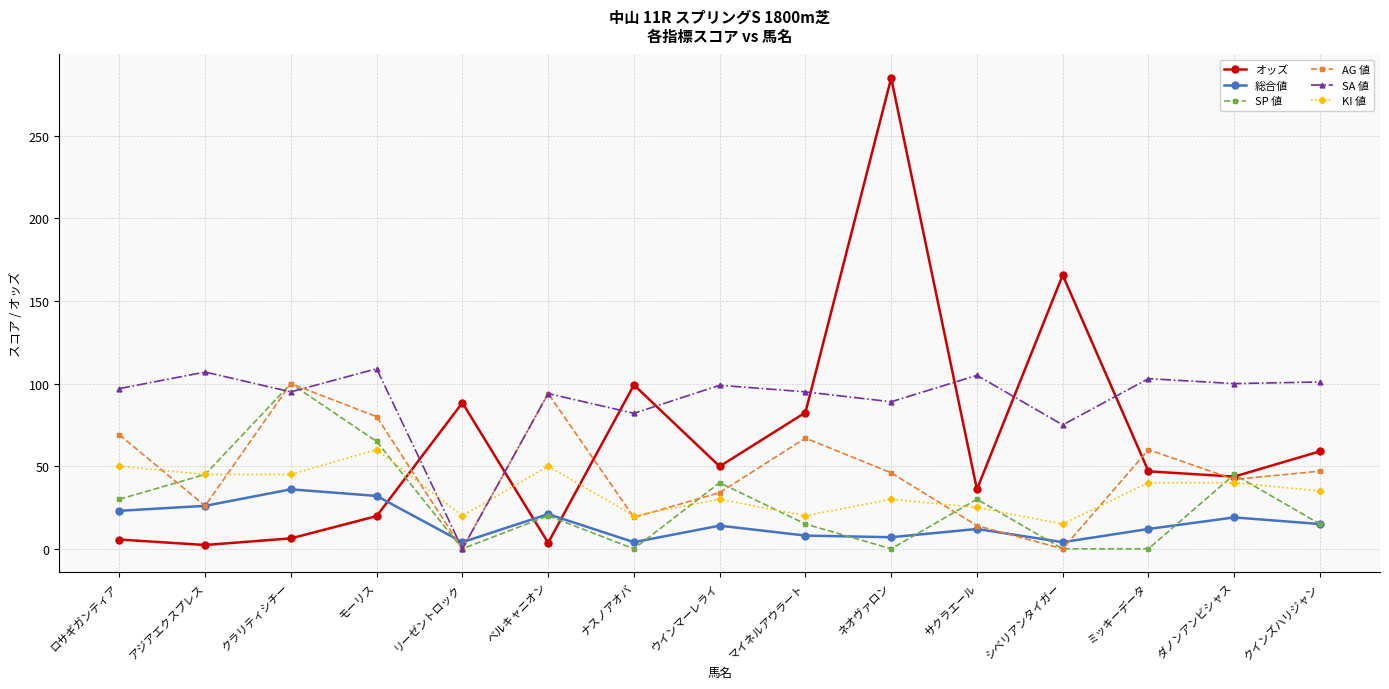

Read the SA 値 value at マイネルアウラート.

95.0